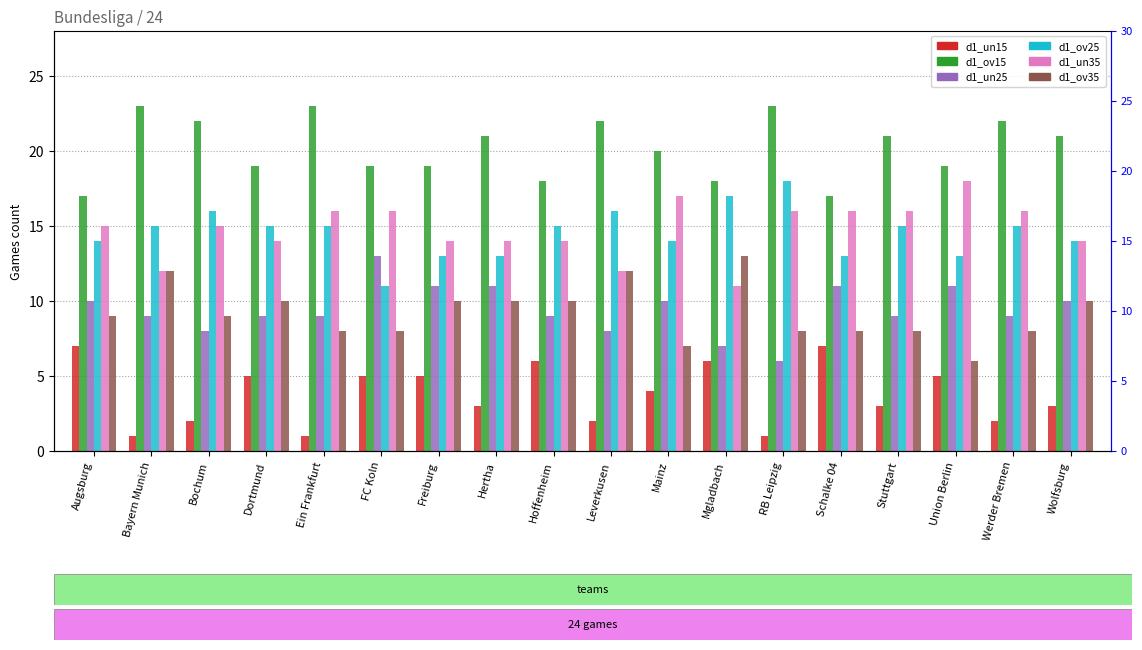

How many distinct data groups are displayed?

6